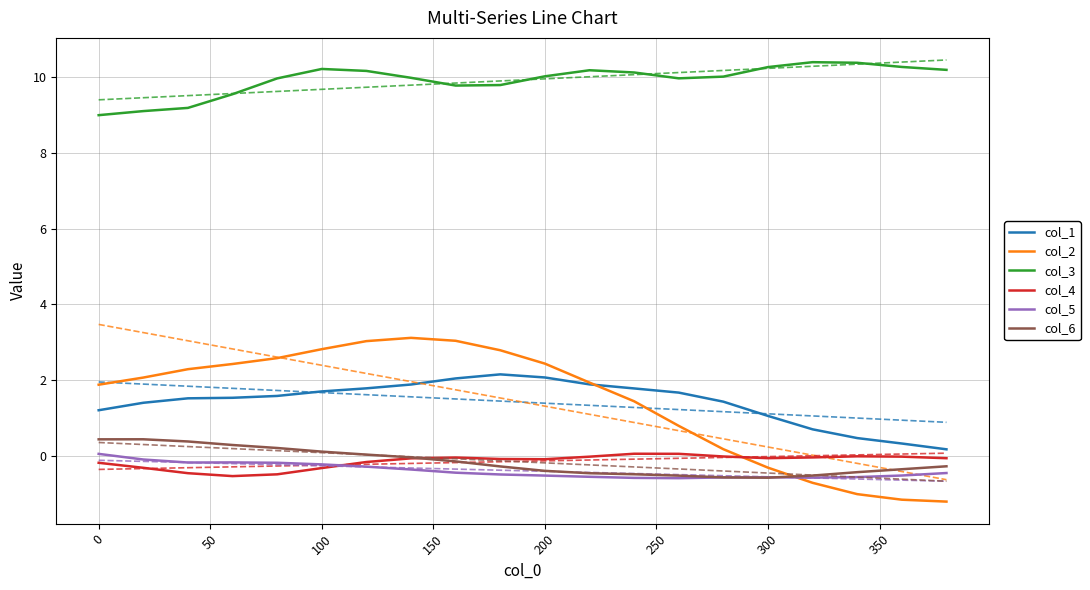

How many interior local valleys does the col_4 series have?

3